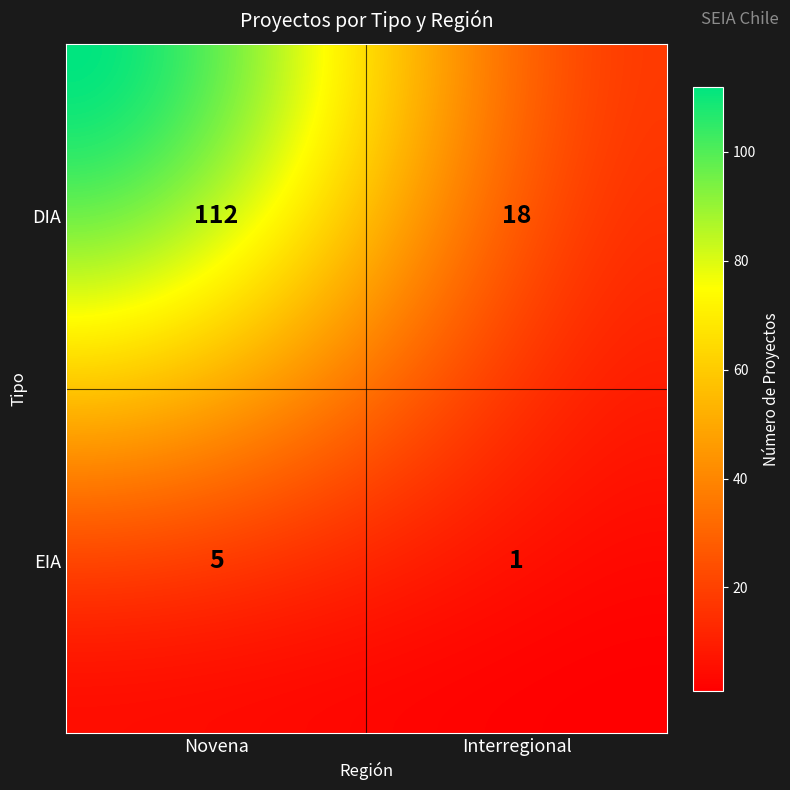

Rank the categories by value from lowest to highest.

EIA_Interregional, EIA_Novena, DIA_Interregional, DIA_Novena